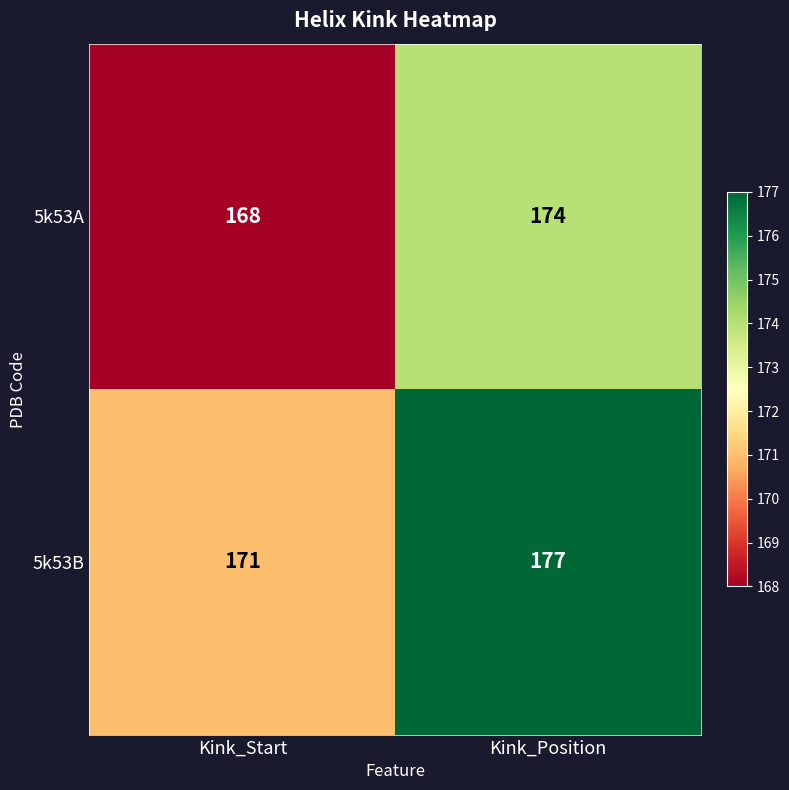

Reading left to right, list all the values displayed in this chart.

5k53A: 168	174
5k53B: 171	177